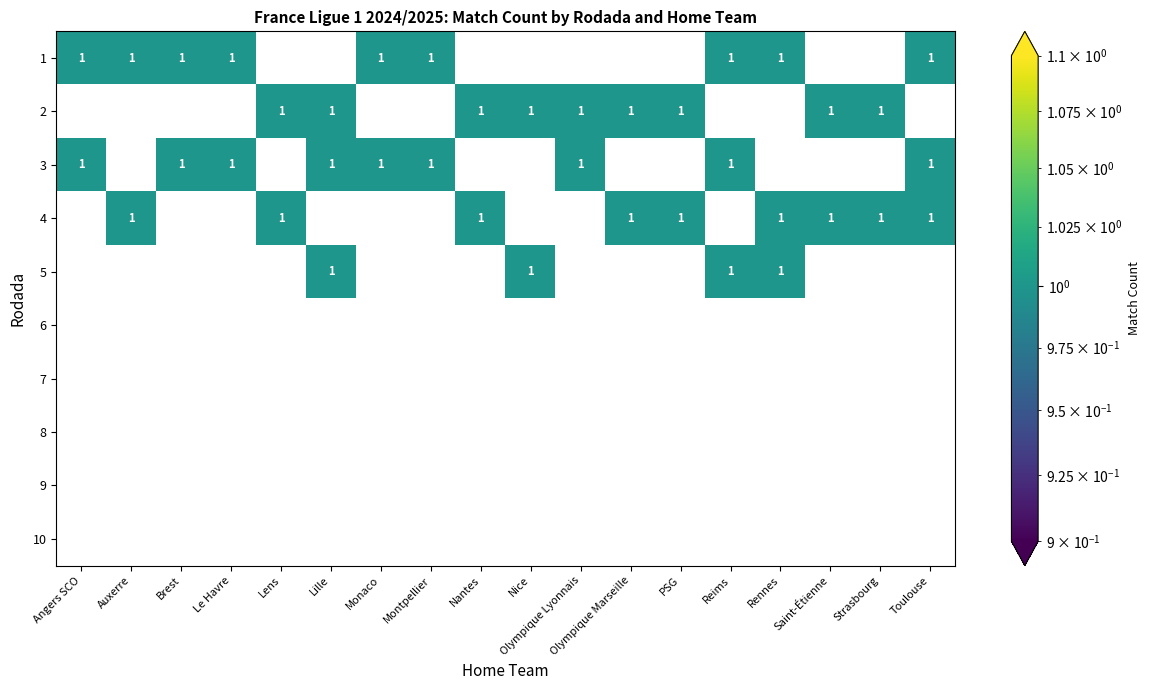

What is the difference between the highest and lowest values at 5?

1